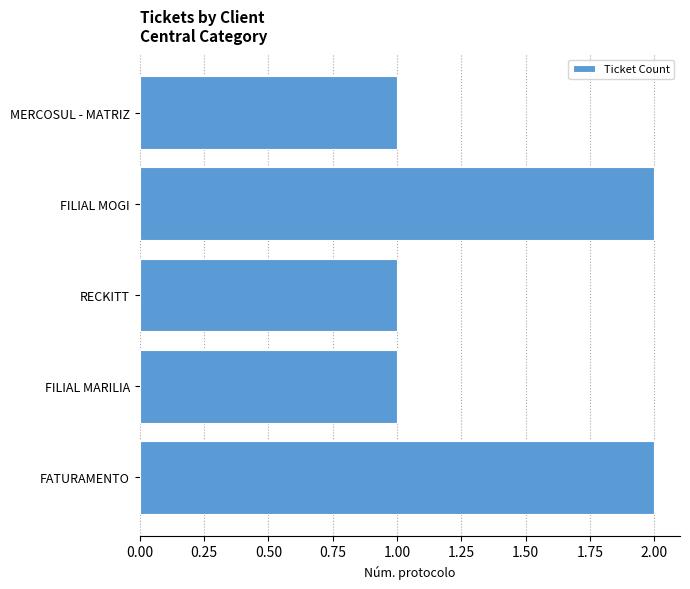

Approximately how many times larger is the value at FATURAMENTO compared to RECKITT?

2.0